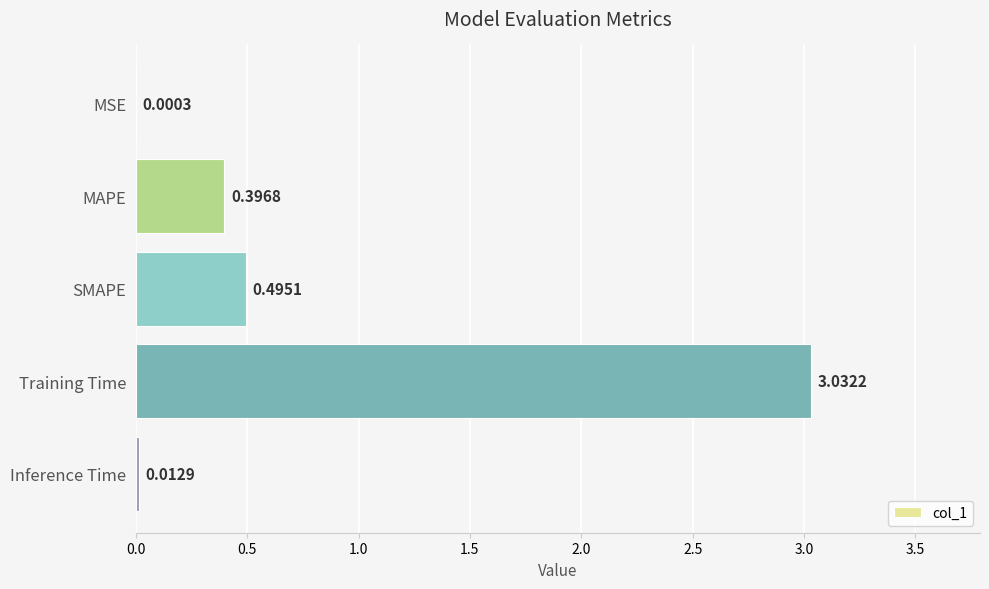

Which label corresponds to the largest value in the chart?

Training Time